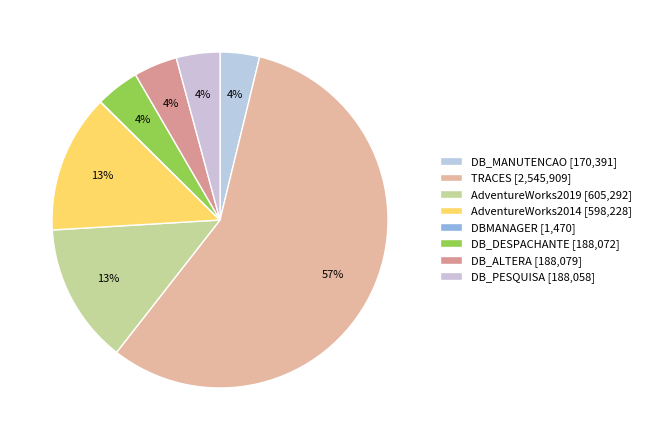

True or false: DB_ALTERA accounts for 4% of the total.

True